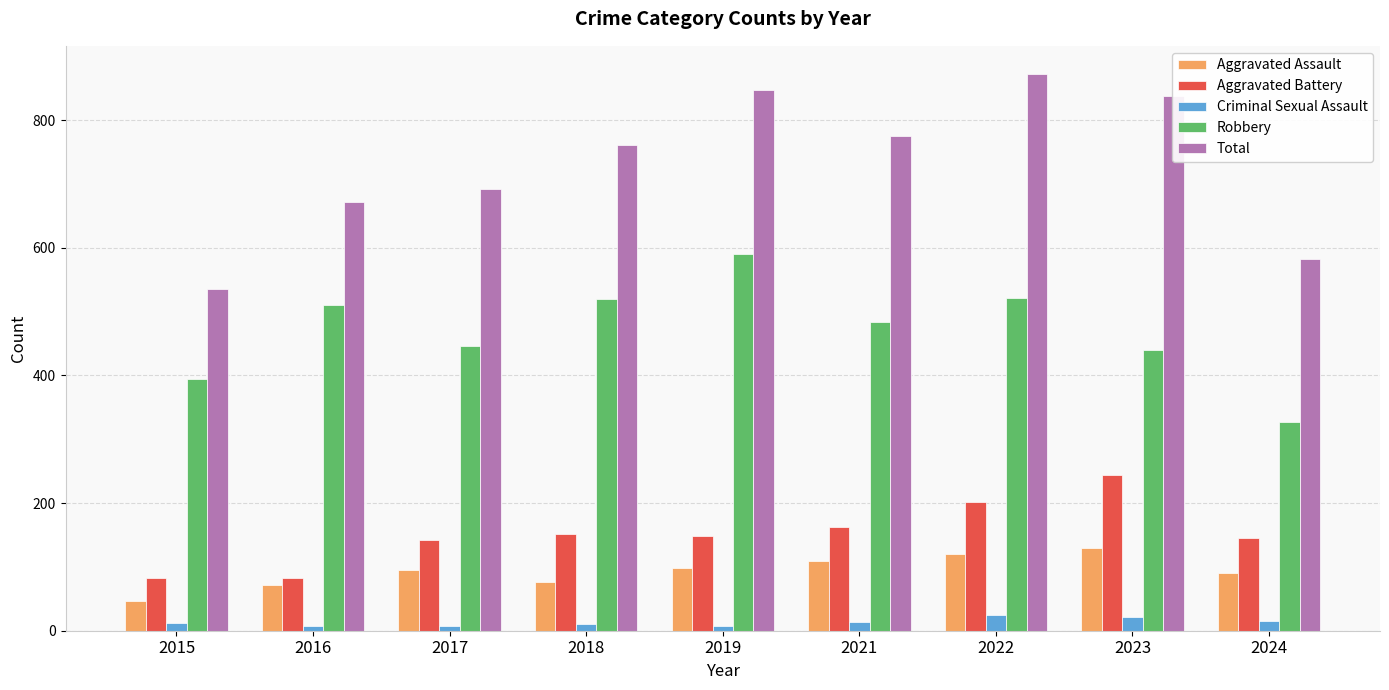

How many bars are there in total?

45